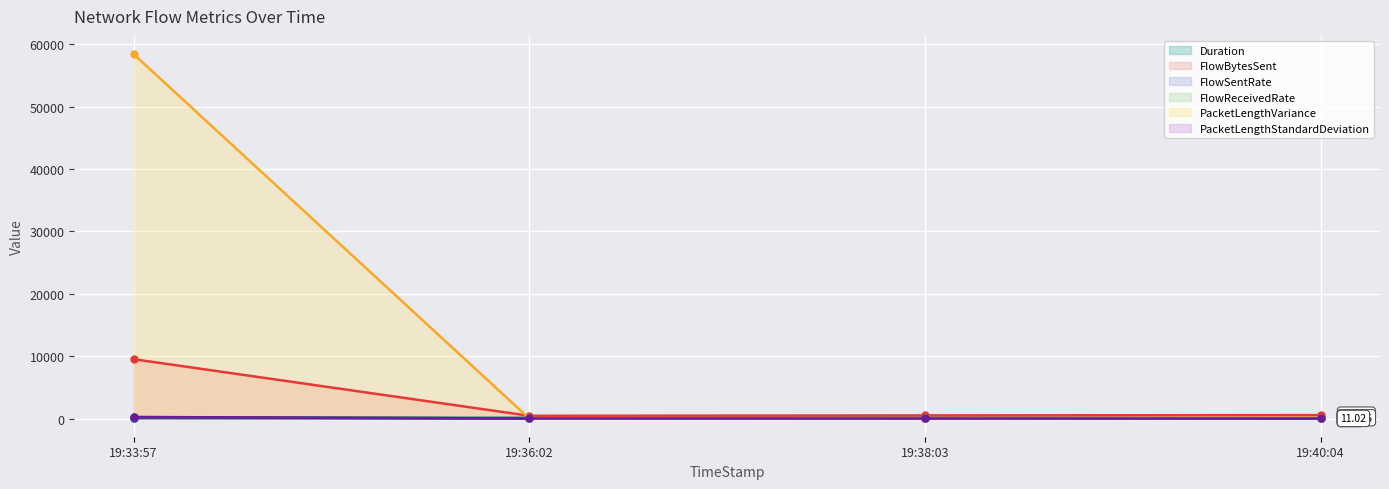

What is the sum of the FlowSentRate values at 19:36:02 and 19:33:57?

79.5